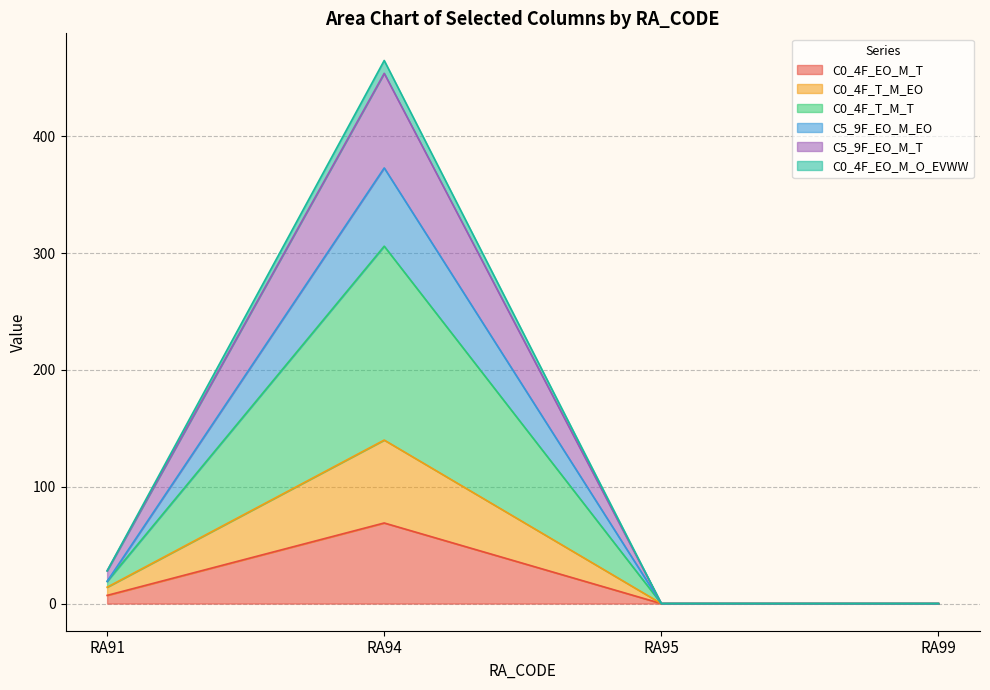

What is the approximate value of C0_4F_EO_M_T at RA91, to the nearest 5?

5